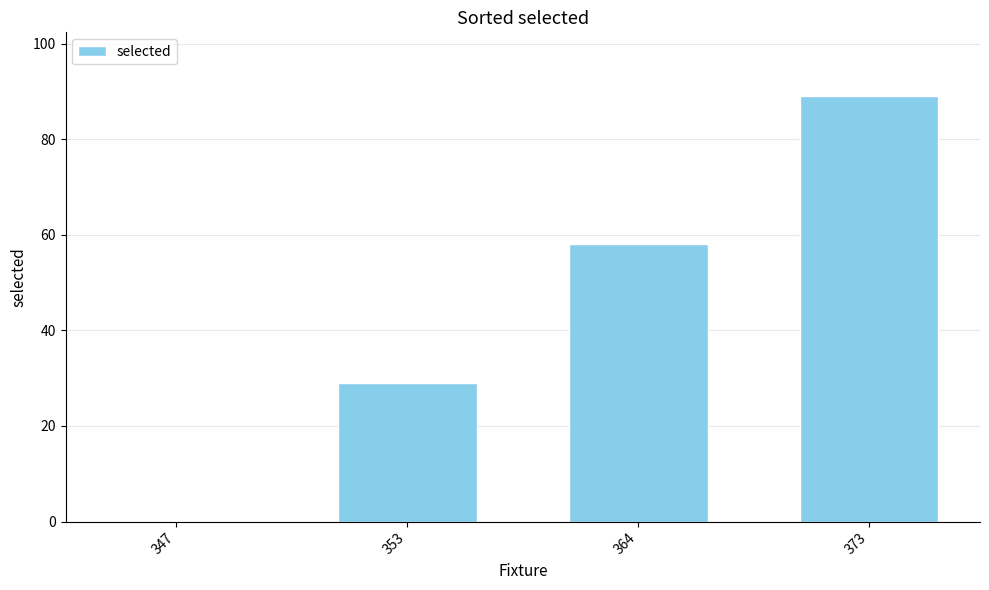

At which category does the chart reach its peak across all series?

373